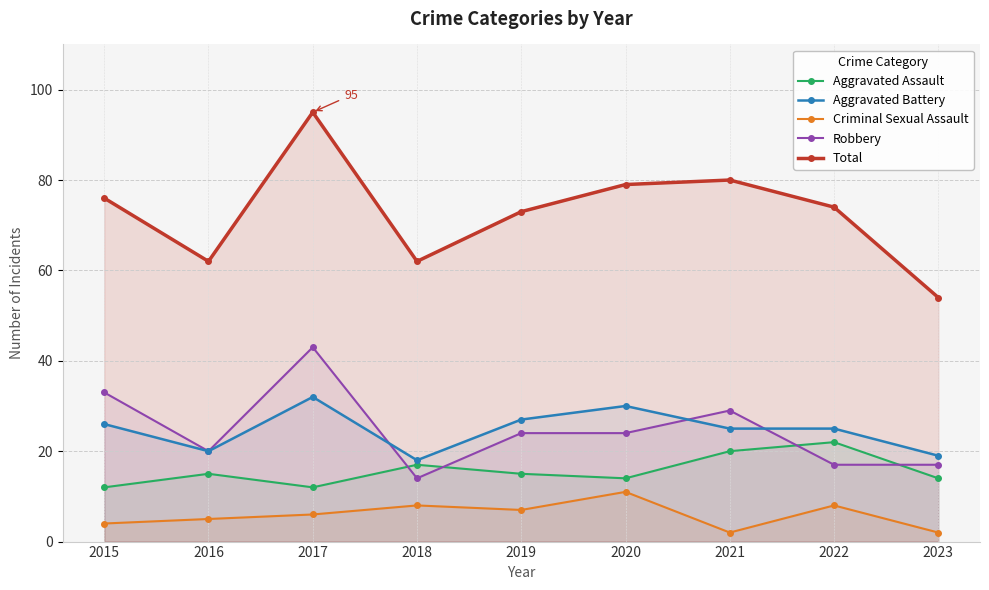

Reading left to right, transcribe all the data shown in this chart.

Aggravated Assault: 2015=12	2016=15	2017=12	2018=17	2019=15	2020=14	2021=20	2022=22	2023=14
Aggravated Battery: 2015=26	2016=20	2017=32	2018=18	2019=27	2020=30	2021=25	2022=25	2023=19
Criminal Sexual Assault: 2015=4	2016=5	2017=6	2018=8	2019=7	2020=11	2021=2	2022=8	2023=2
Robbery: 2015=33	2016=20	2017=43	2018=14	2019=24	2020=24	2021=29	2022=17	2023=17
Total: 2015=76	2016=62	2017=95	2018=62	2019=73	2020=79	2021=80	2022=74	2023=54